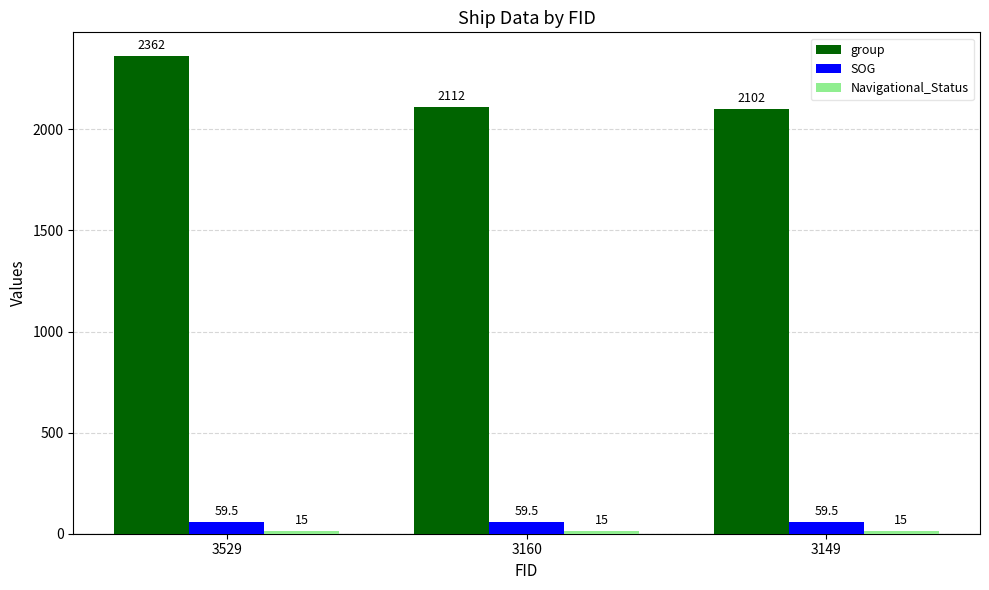

What is the lowest value of the group series?

2102.0